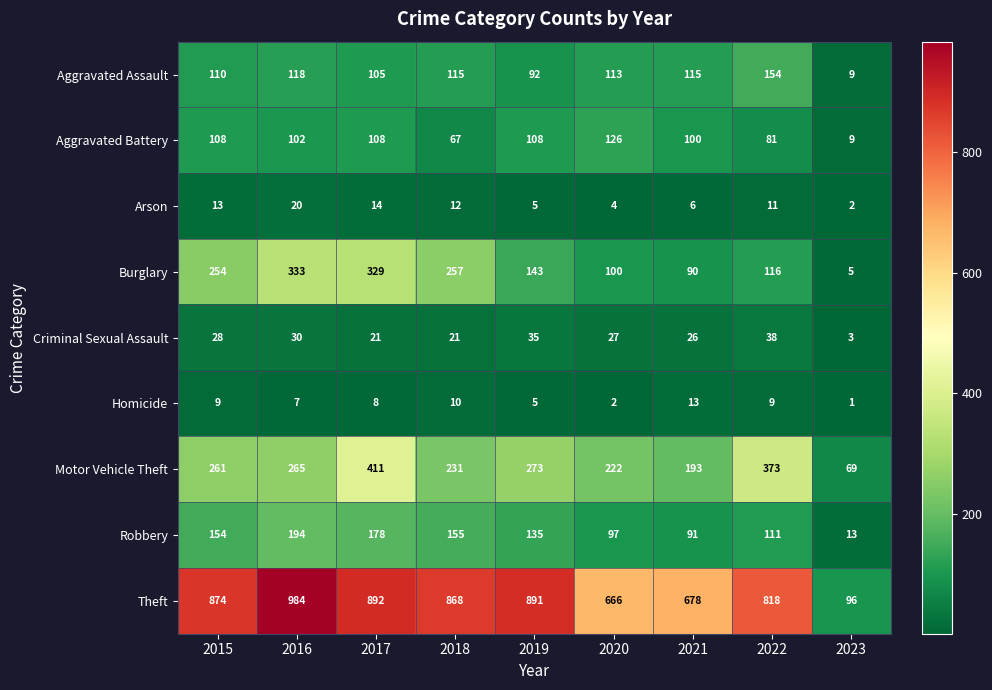

Where does the Aggravated Battery series first go above 102?

2015